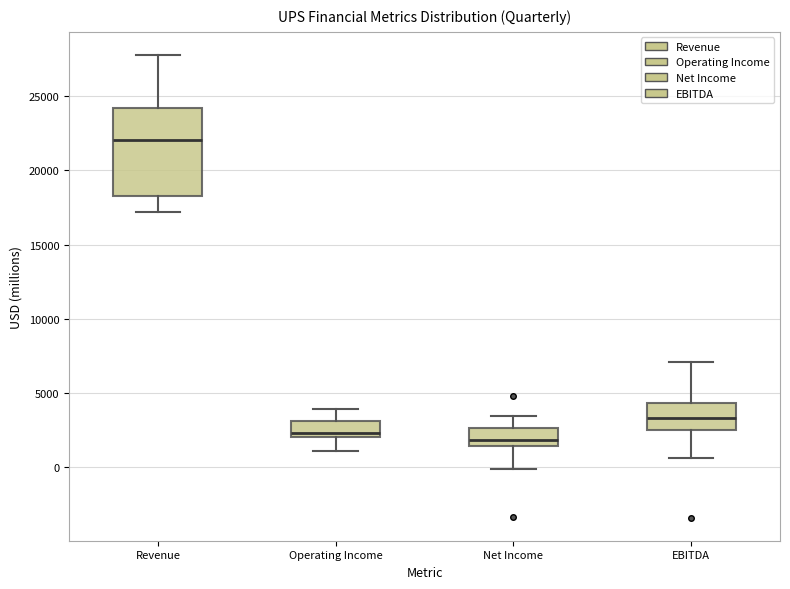

Reading left to right, transcribe this box plot: for each box, give where its median line is, the range the box spans, and where its two whiskers end, as read against the y-axis. The values are not printed on the chart, so give them approximately, as read against the axis.

Revenue: median 22000, box 18500 to 24000, whiskers 17000 to 28000
Operating Income: median 2500, box 2000 to 3000, whiskers 1000 to 4000
Net Income: median 2000, box 1500 to 2500, whiskers 0 to 3500
EBITDA: median 3500, box 2500 to 4500, whiskers 500 to 7000